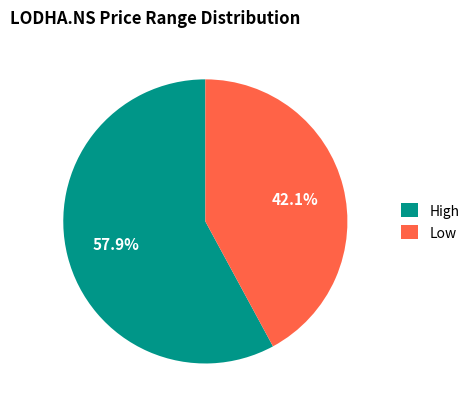

Which category accounts for the majority?

High